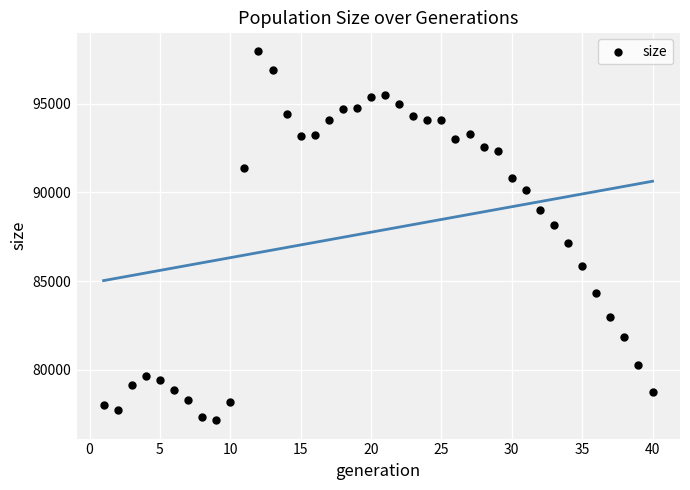

What is the range of Y values (max minus min)?

20801